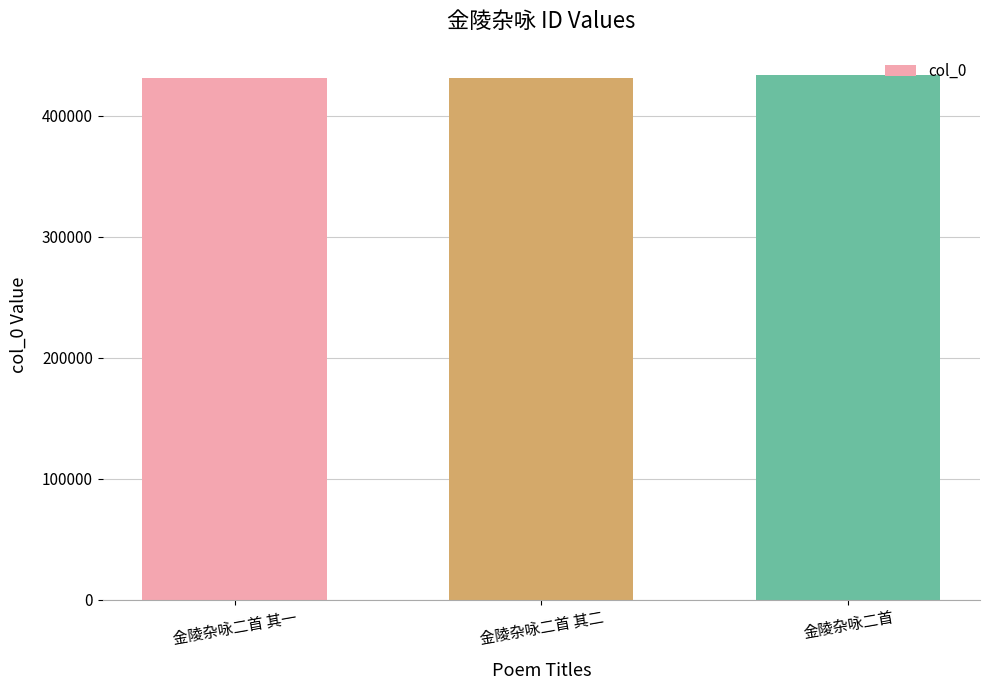

How many bars are there in total?

3